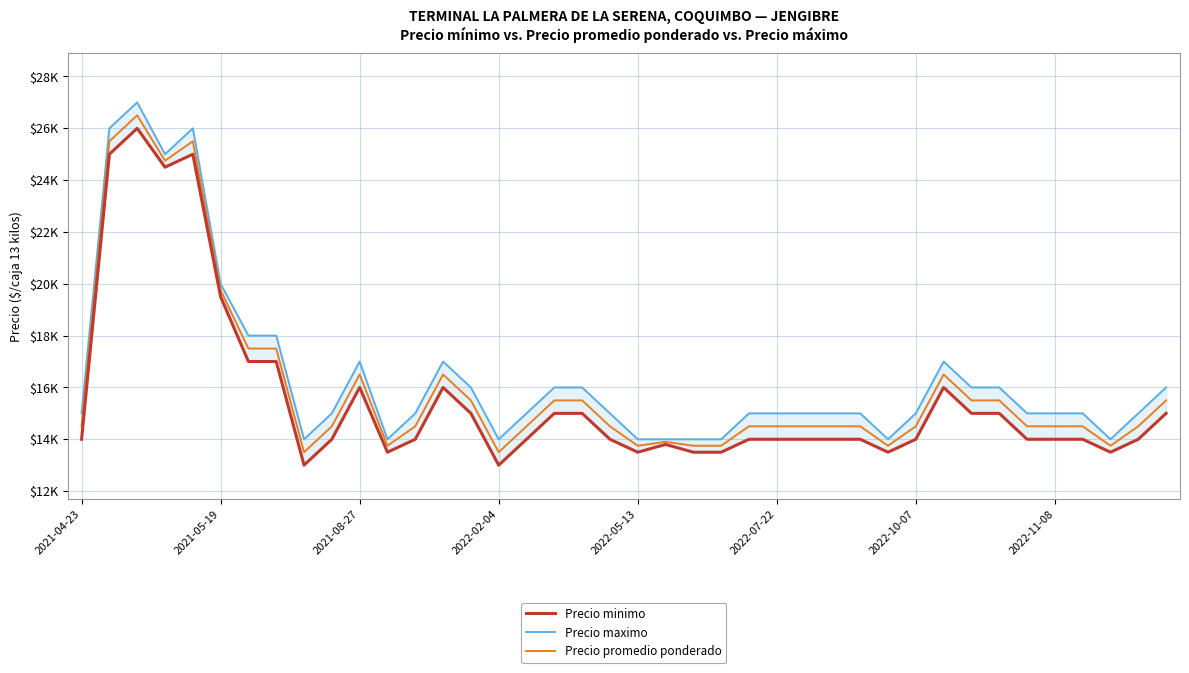

Rank the series by their maximum value, from highest to lowest.

Precio maximo, Precio promedio ponderado, Precio minimo